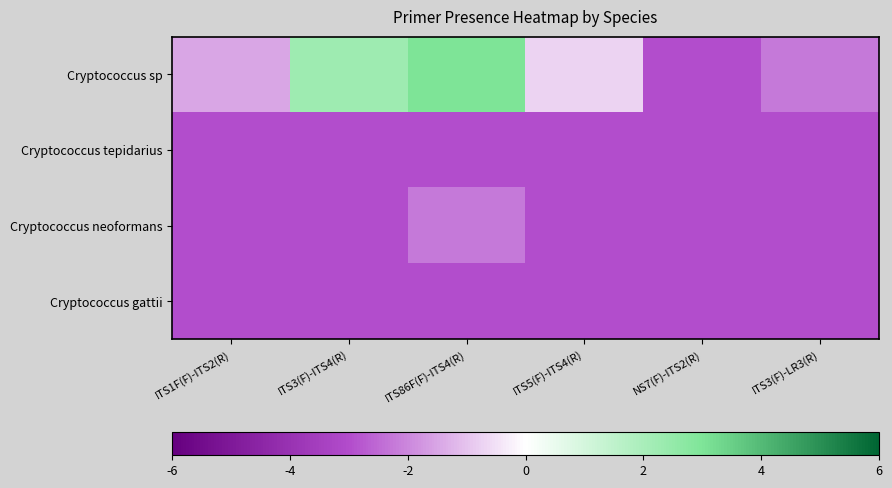

At how many categories does at least one series exceed 0?

2